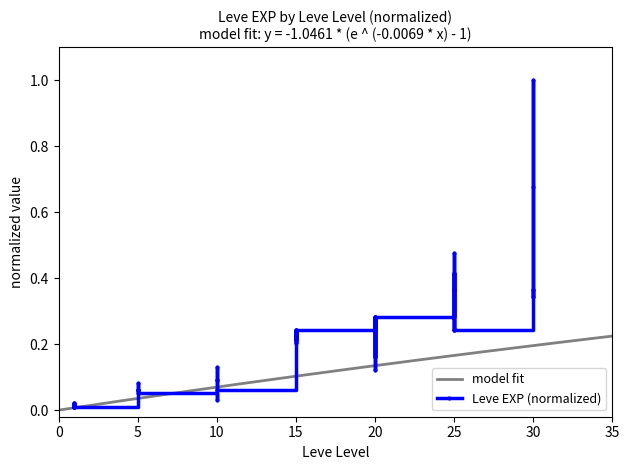

True or false: the data has more than 0 interior local peaks.

True